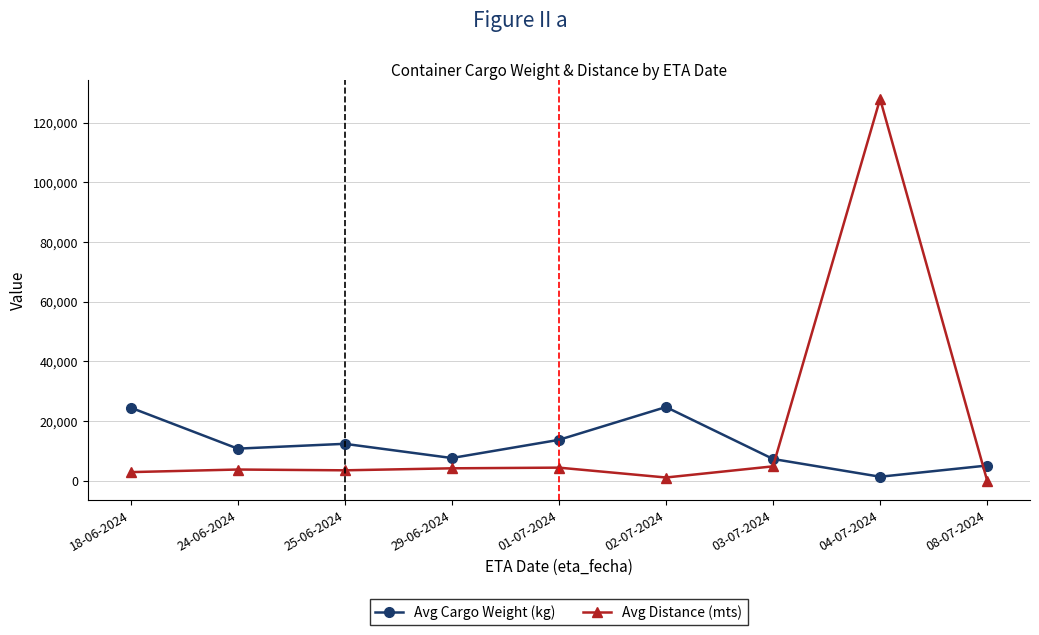

How many interior local peaks does the Avg Cargo Weight (kg) series have?

2